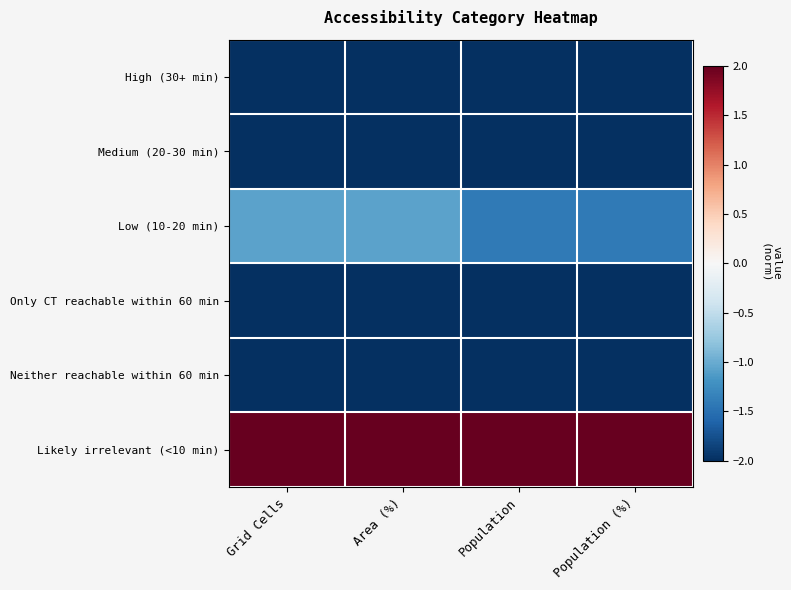

What is the greatest value displayed?

2.0